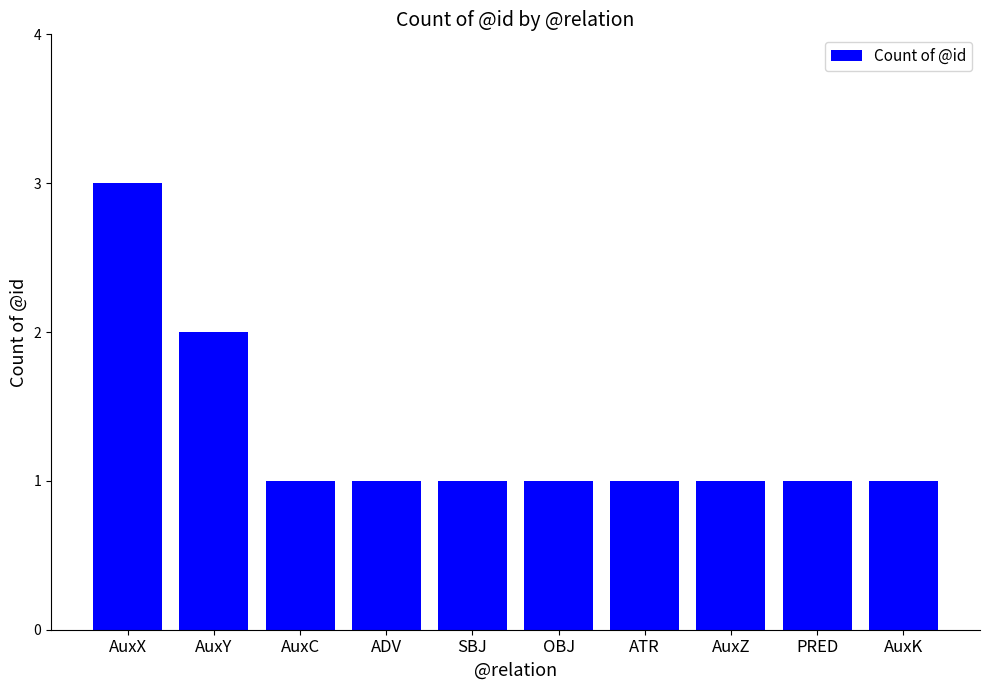

Are the bars grouped side by side (vs. stacked)?

No